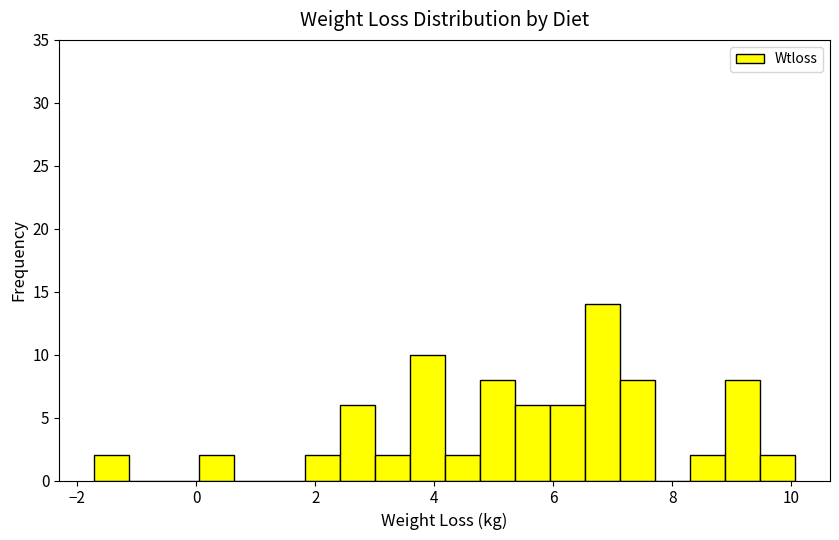

Around what value on the x-axis is the tallest bar? Give the approximate position of its centre, as read against the axis.

6.8